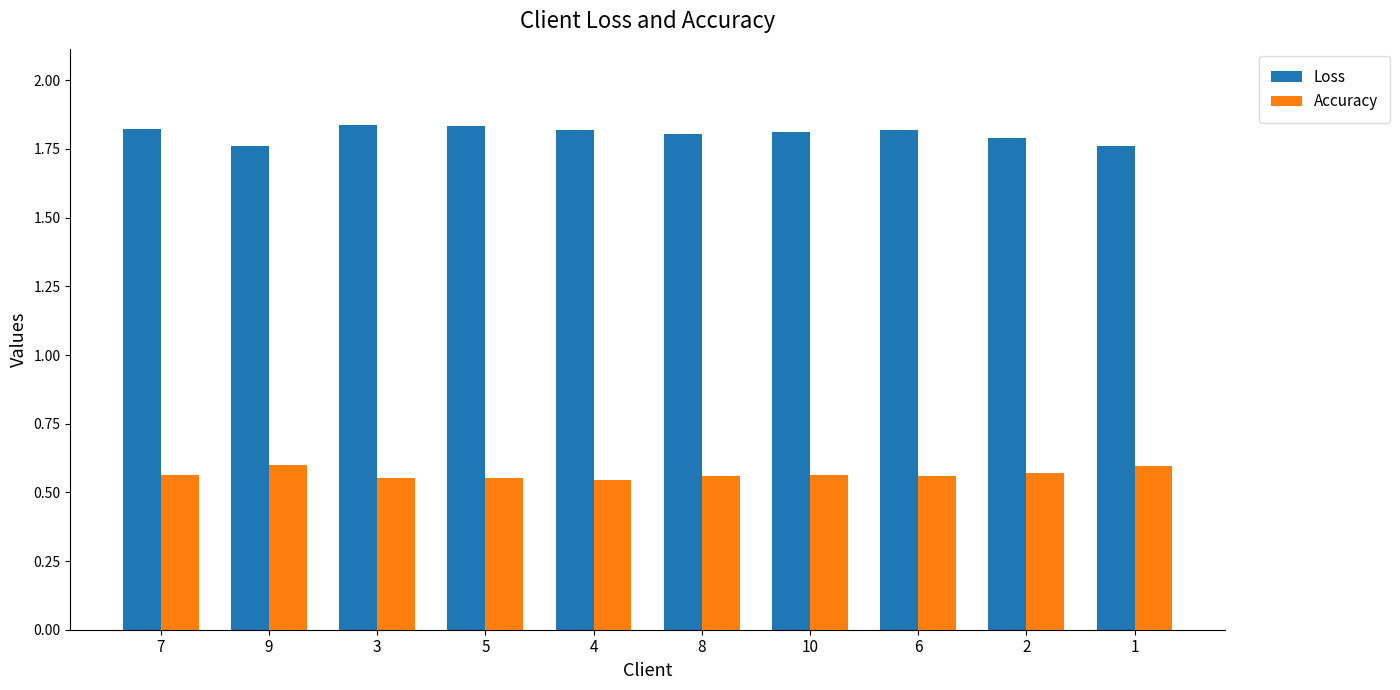

What is the spread (max minus min) of values at 10?

1.2